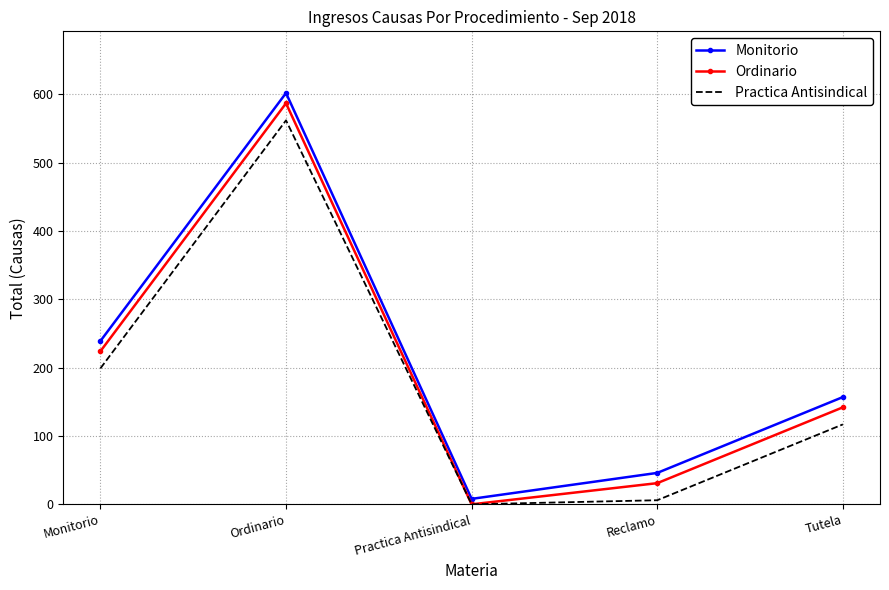

Reading left to right, transcribe all the data shown in this chart.

Monitorio: Monitorio=239	Ordinario=602	Practica Antisindical=8	Reclamo=46	Tutela=157
Ordinario: Monitorio=224	Ordinario=587	Practica Antisindical=0	Reclamo=31	Tutela=142
Practica Antisindical: Monitorio=199	Ordinario=562	Practica Antisindical=0	Reclamo=6	Tutela=117